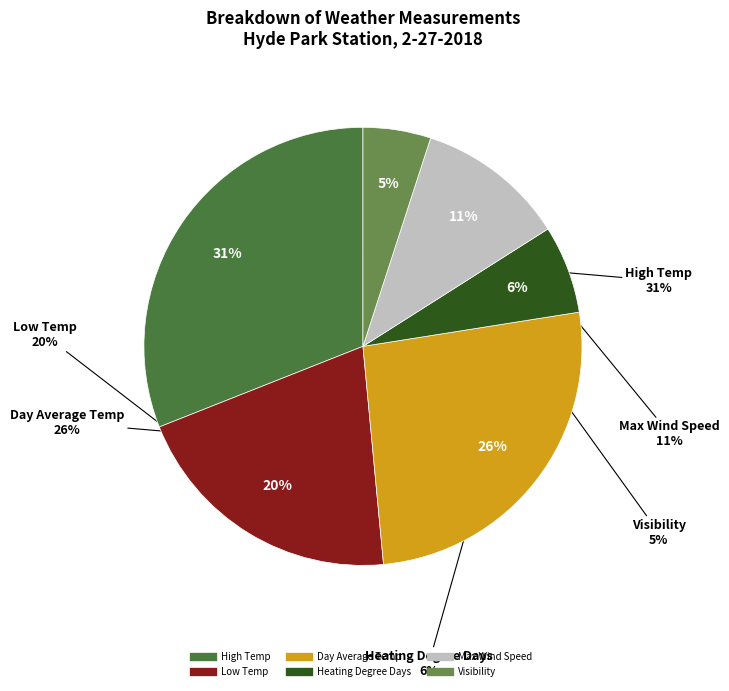

Does Low Temp represent more than half of the total?

No